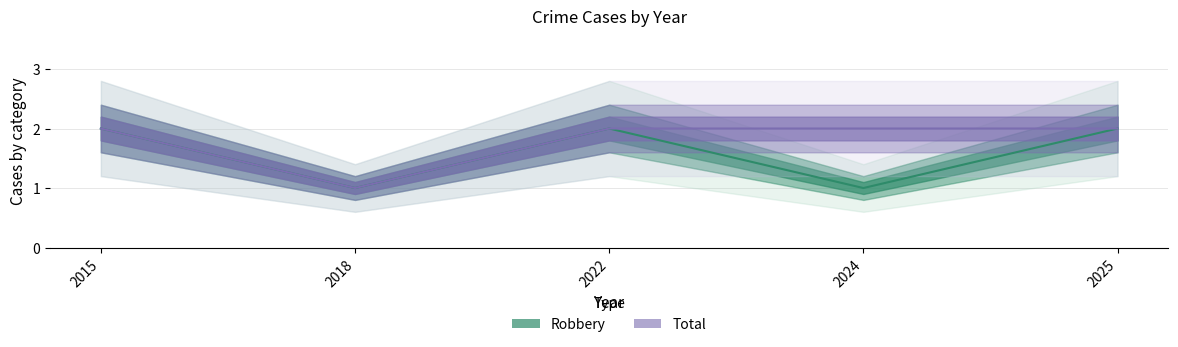

List the labels in order of Total value, largest first.

2015, 2022, 2024, 2025, 2018